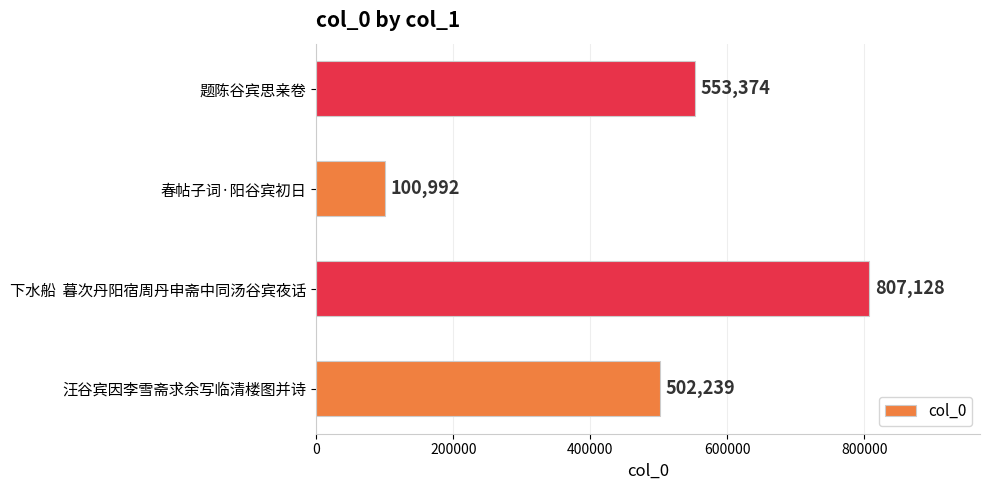

Which category has the highest value across all series?

下水船  暮次丹阳宿周丹申斋中同汤谷宾夜话